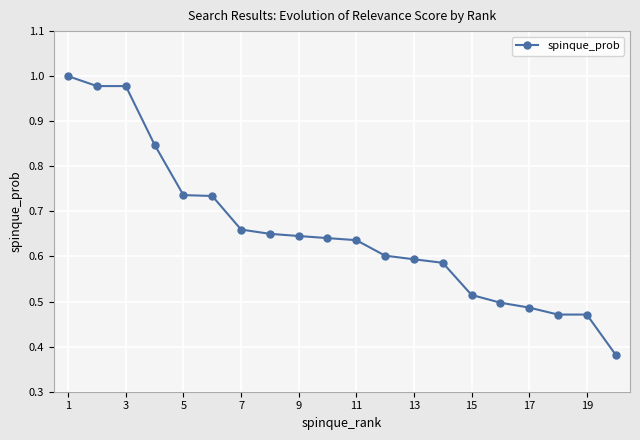

How many lines are shown in the chart?

1